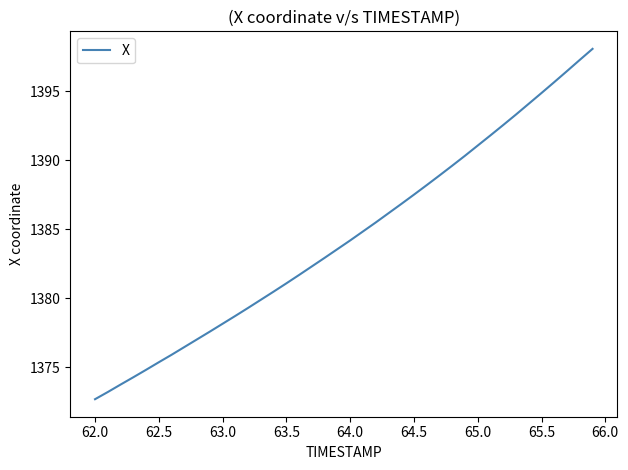

What is the difference between the maximum and minimum values?

25.4